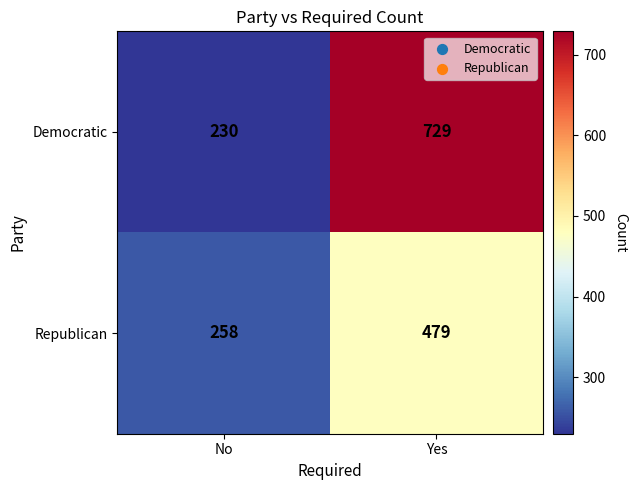

Reading left to right, list all the values displayed in this chart.

Democratic: 230	729
Republican: 258	479